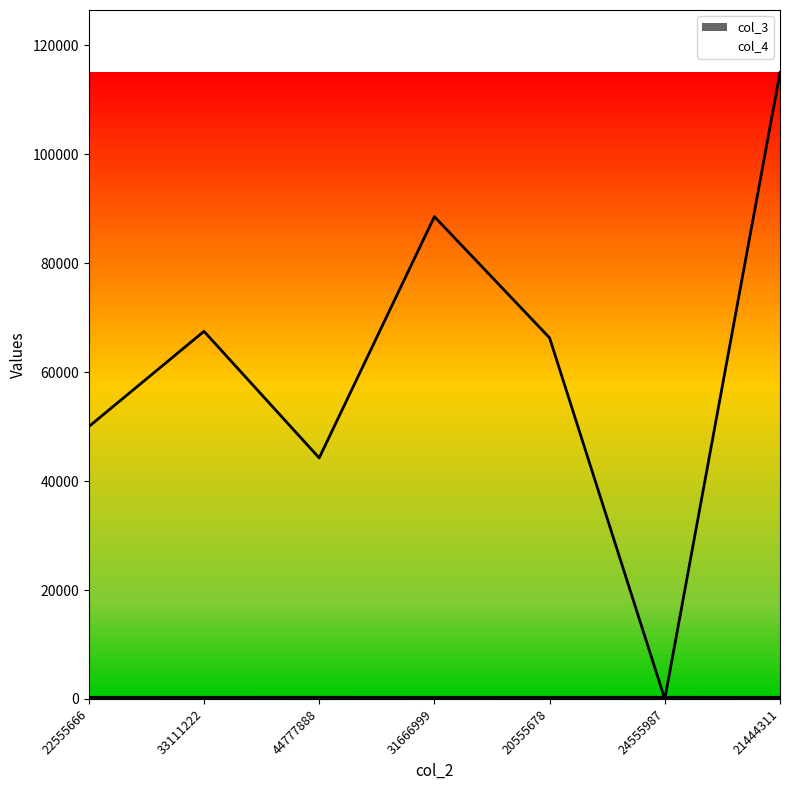

Where does the col_3 series first go above 304?

33111222